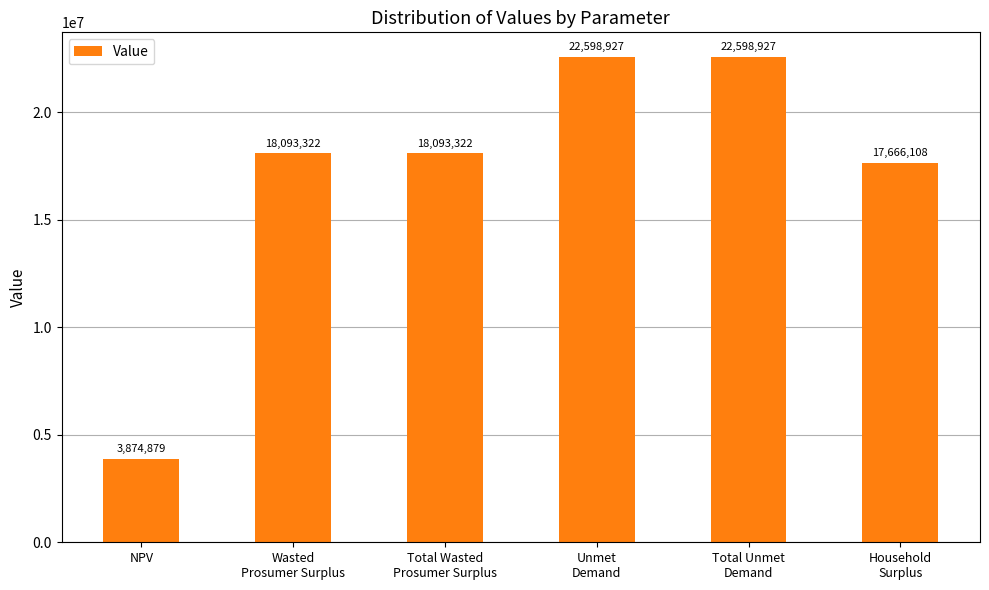

Is it true that the value at Total Wasted
Prosumer Surplus is 28238927.0?

False